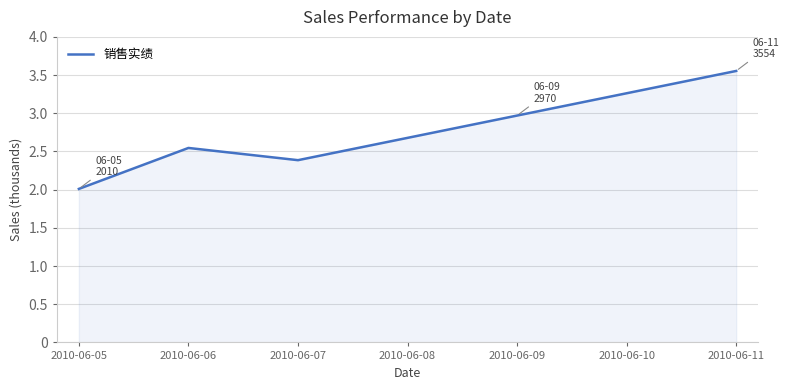

Rank the categories by value from lowest to highest.

2010-06-05, 2010-06-07, 2010-06-06, 2010-06-08, 2010-06-09, 2010-06-10, 2010-06-11